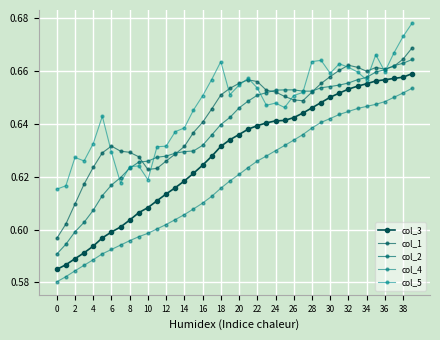

At how many categories does at least one series exceed 0?

40